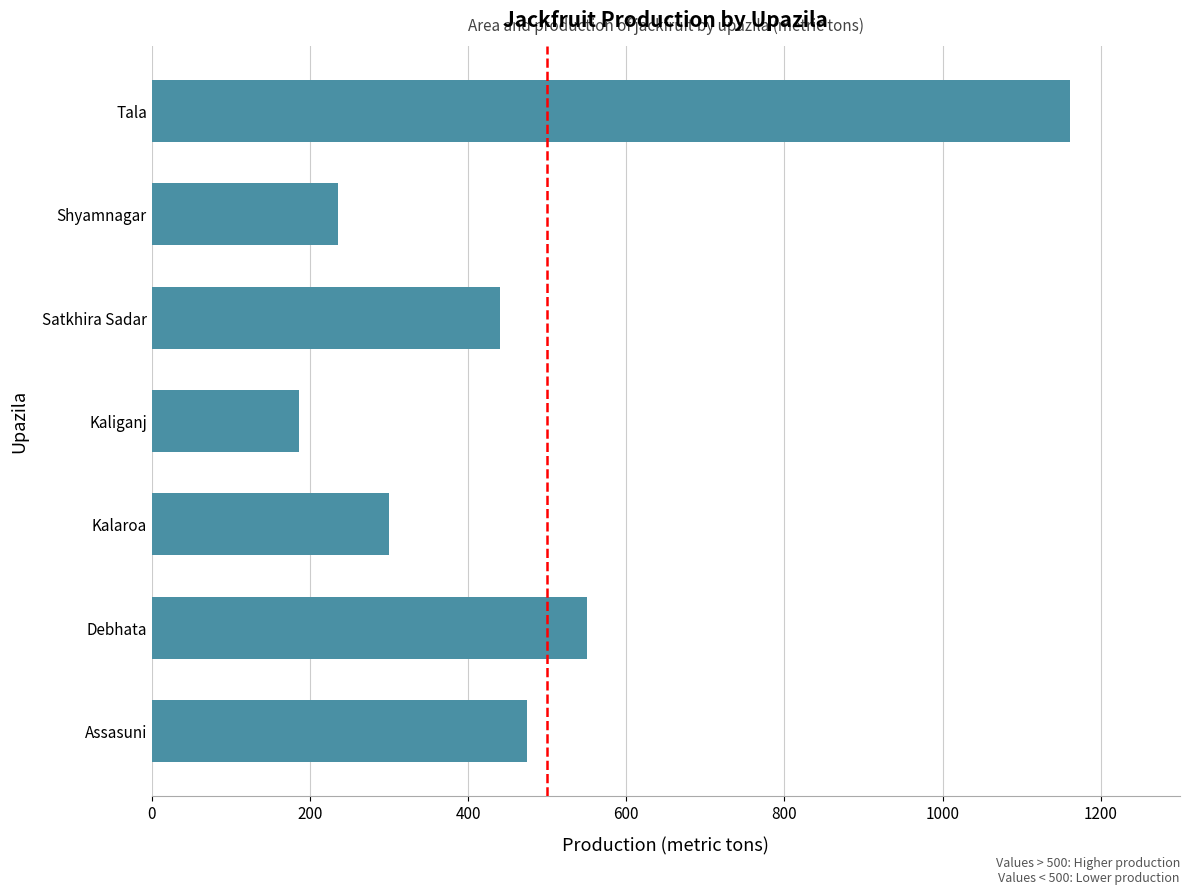

What is the change in value from Kaliganj to Shyamnagar?

+50